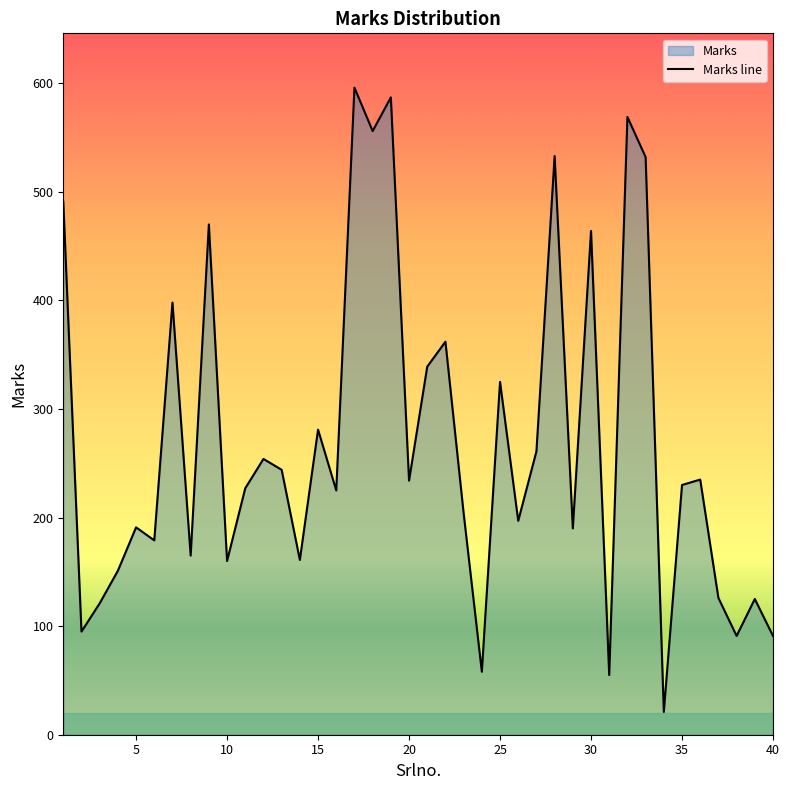

What is the greatest value displayed?

596